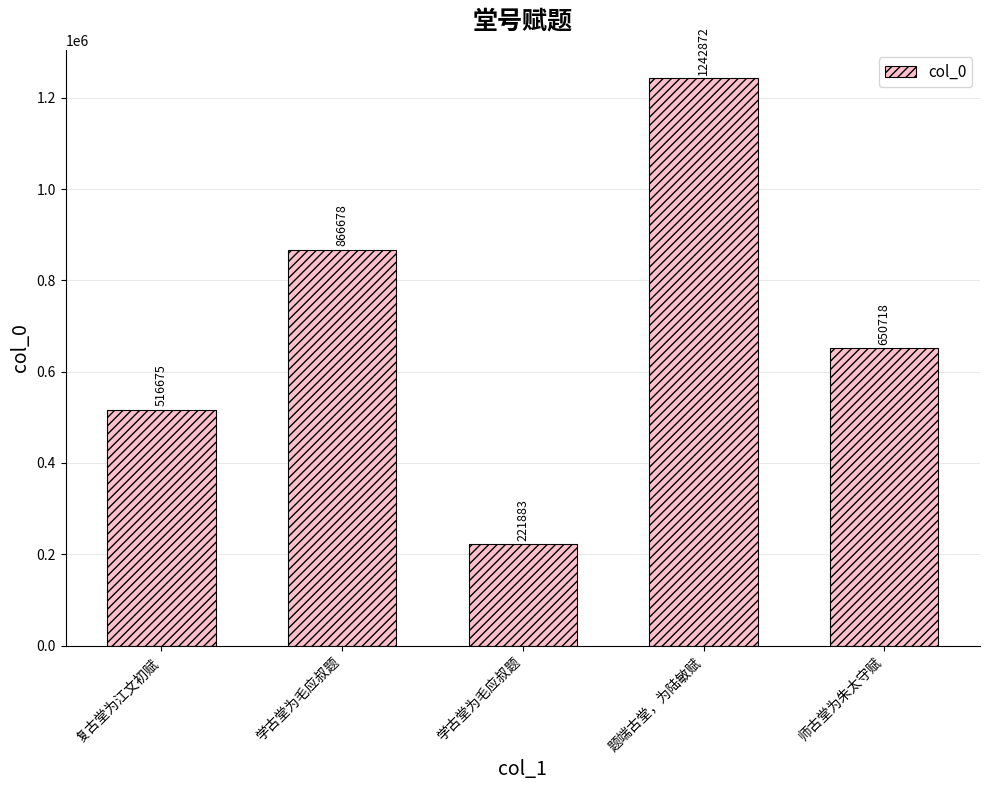

Where does the data first go above 650718?

学古堂为毛应叔题